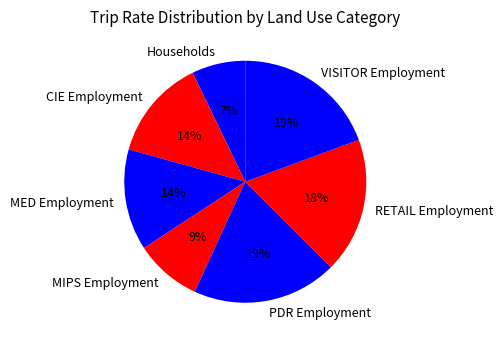

Count the number of slices in the pie.

7